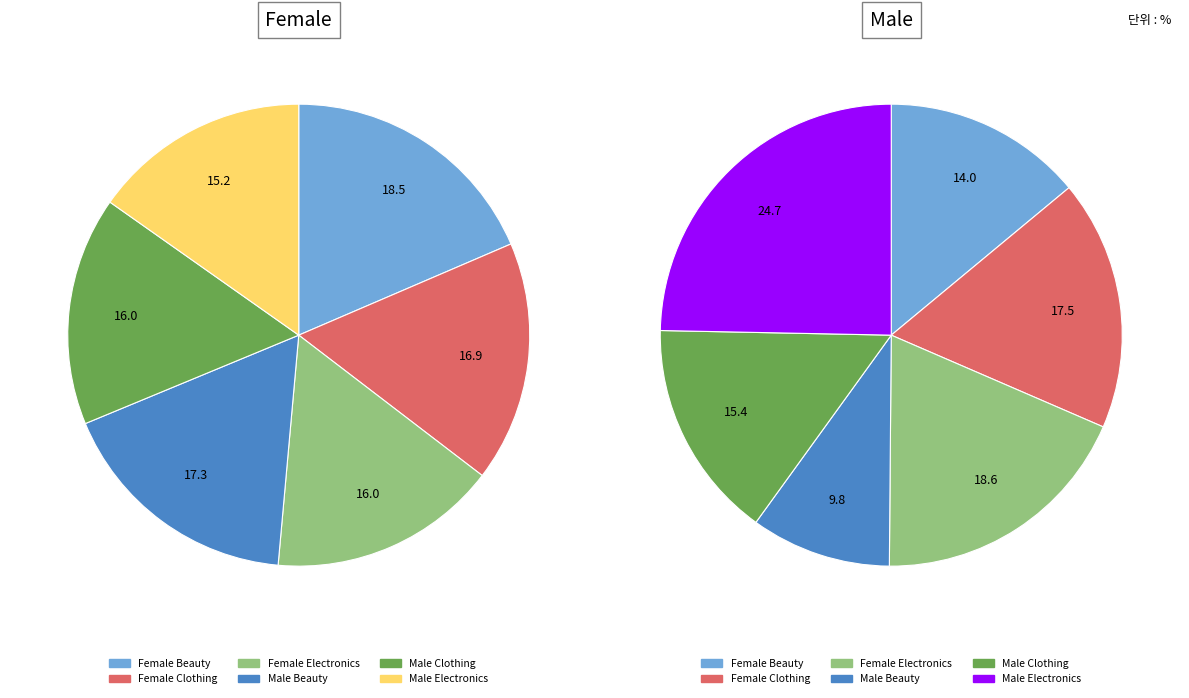

To the nearest percent, what is the difference between the largest and smallest slice percentages?

3%